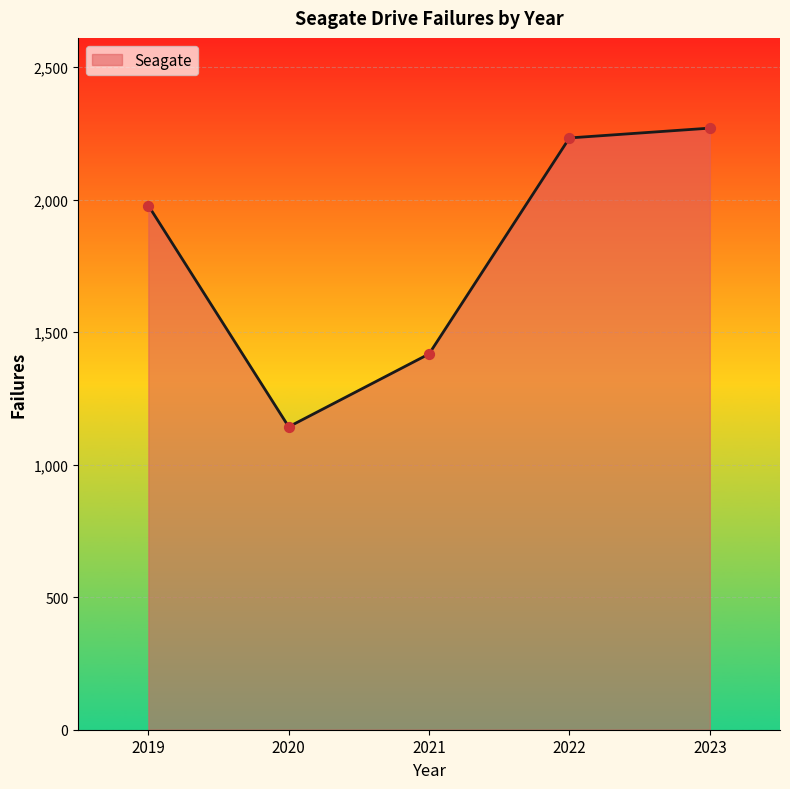

Approximately how many times larger is the value at 2023 compared to 2020?

2.0